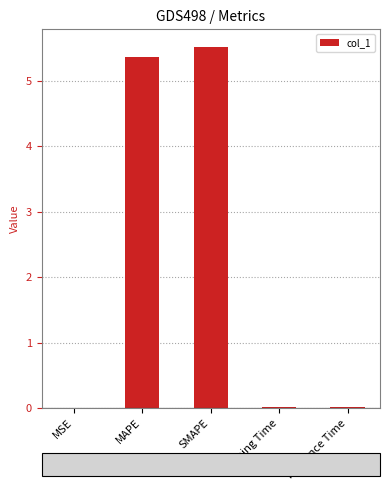

What is the approximate value at SMAPE?

5.5